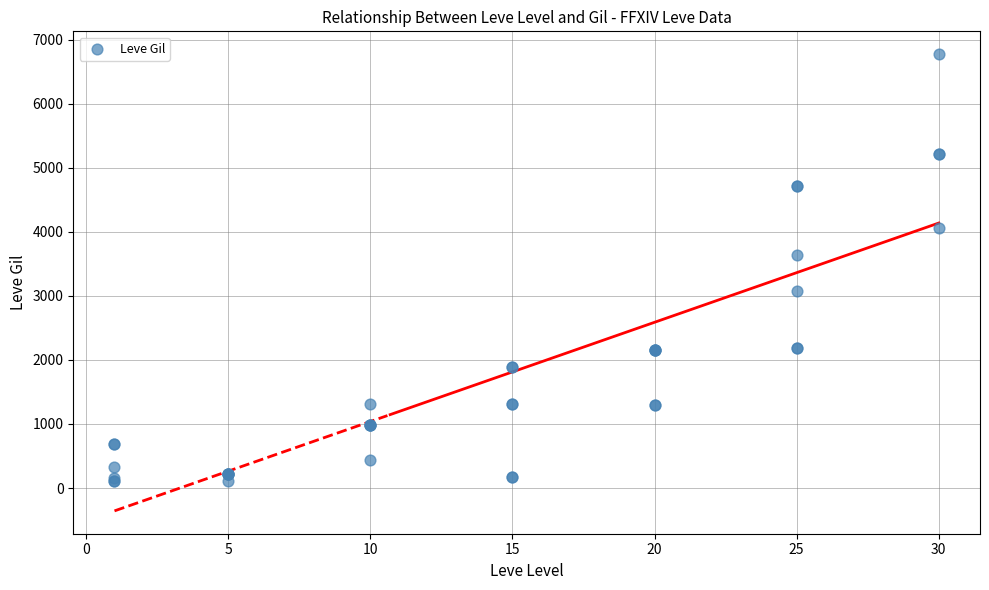

What Y value in the scatter plot is closest to 3441?

3639